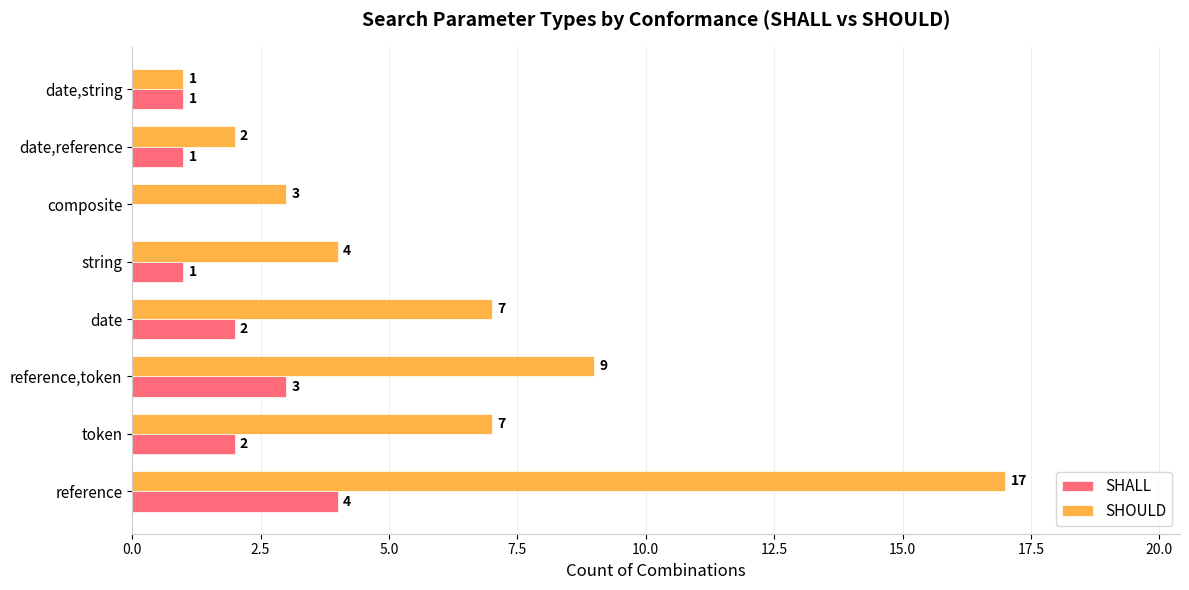

Which series changed the most between reference and token?

SHOULD